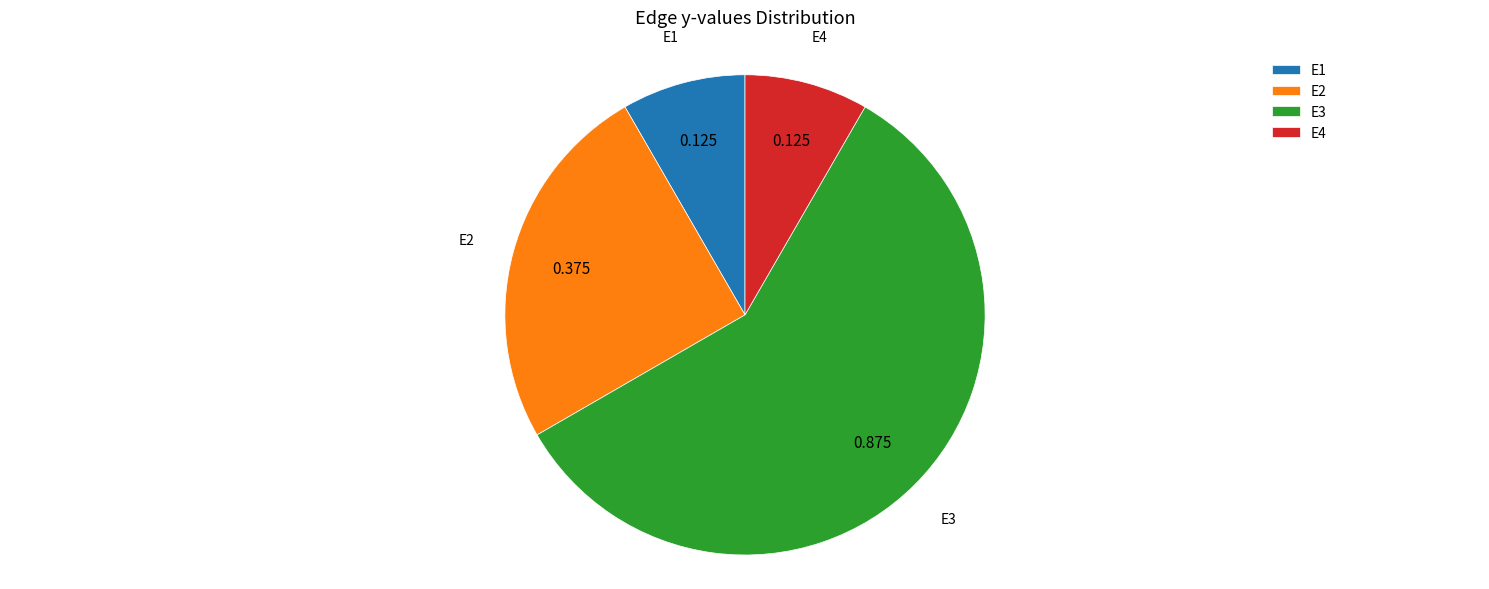

How many segments does this pie chart have?

4